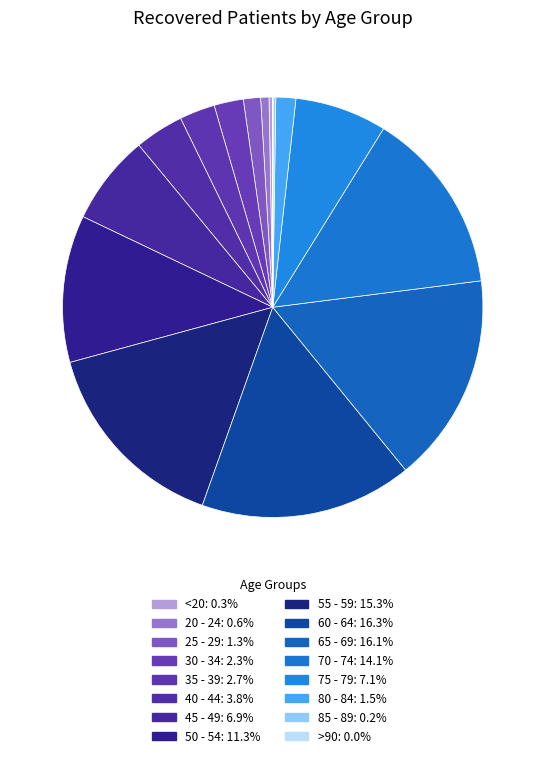

The >90 slice represents 0% of the pie. True or false?

True